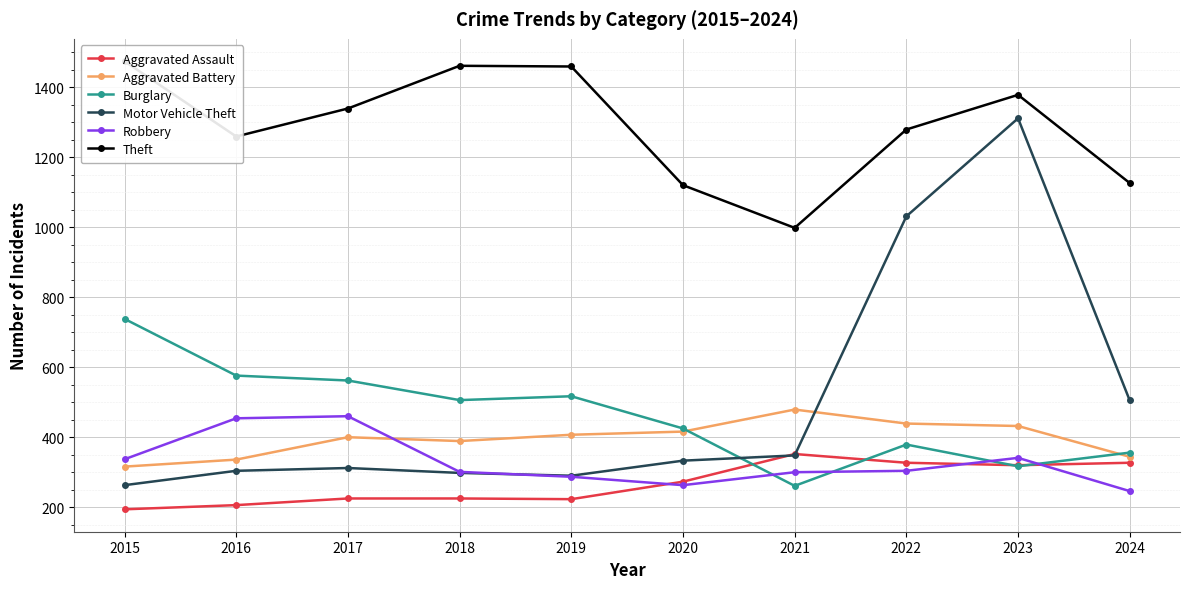

What is the approximate value of Aggravated Battery at 2019, to the nearest 5?

405